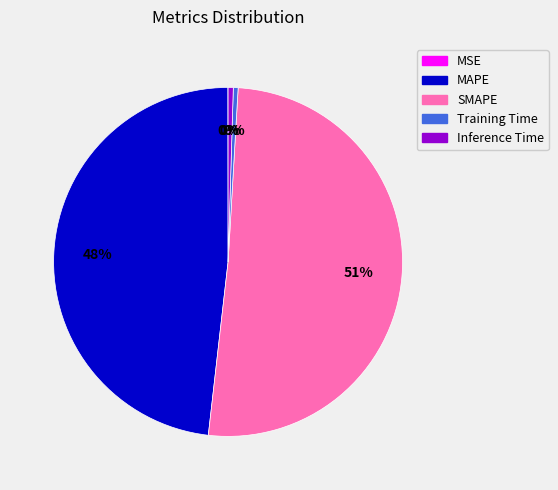

Is there a majority slice in this chart?

Yes